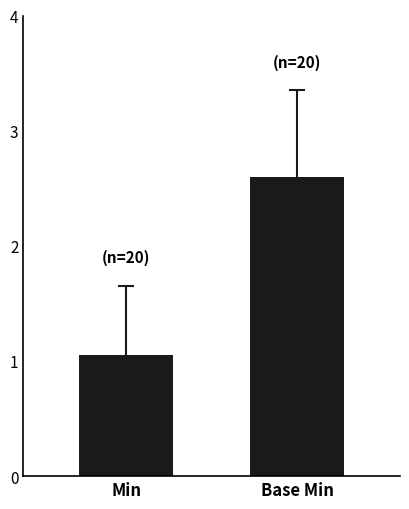

List the labels in order of value, largest first.

Base Min, Min